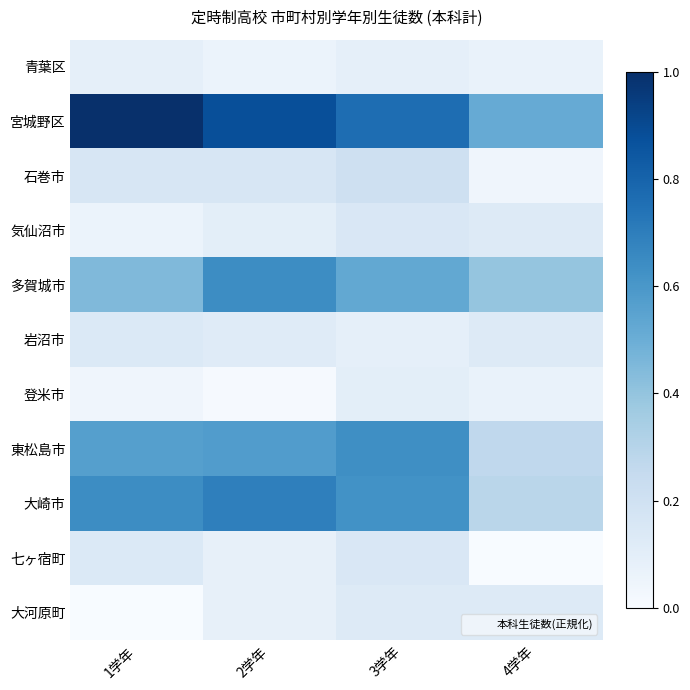

At how many categories does at least one series exceed 0?

4